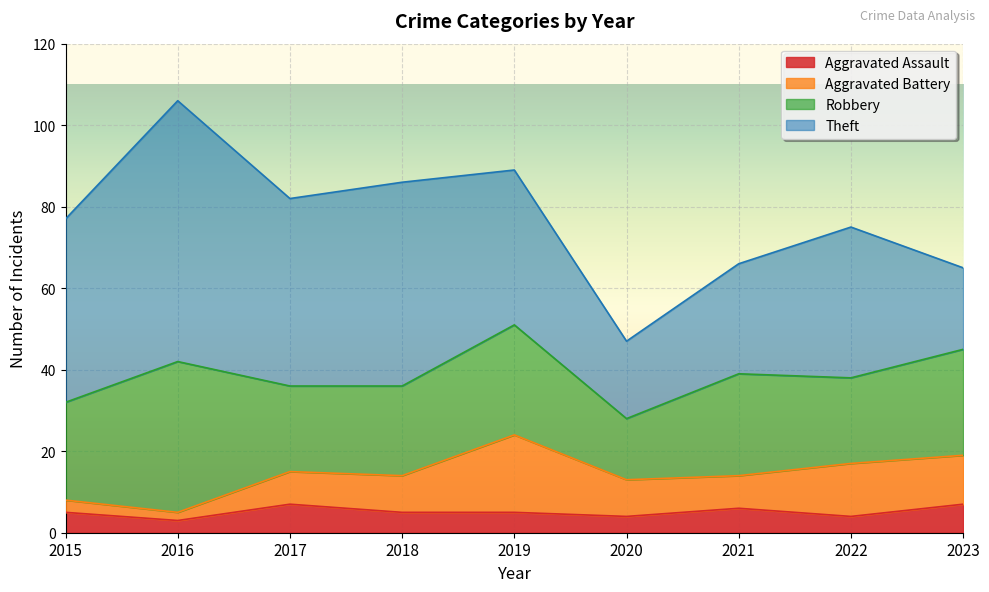

What is the minimum value shown in the chart?

2